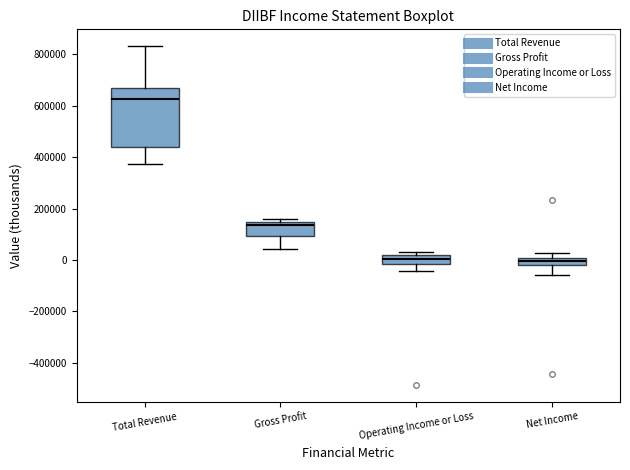

Where is the upper edge of the box for Gross Profit on the y-axis? The values are not printed on the chart, so give them approximately, as read against the axis.

140000